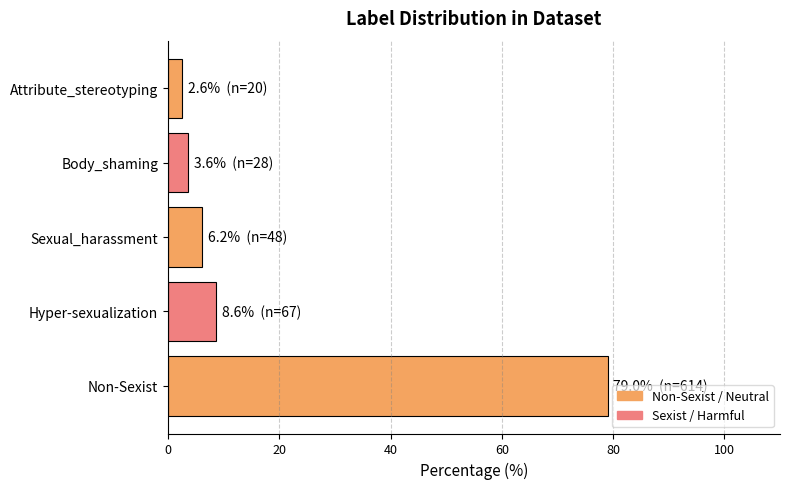

Is it true that the value at Hyper-sexualization is 13.3?

False